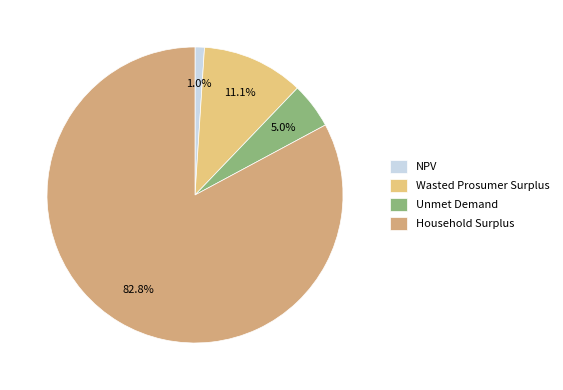

True or false: Household Surplus accounts for 91% of the total.

False